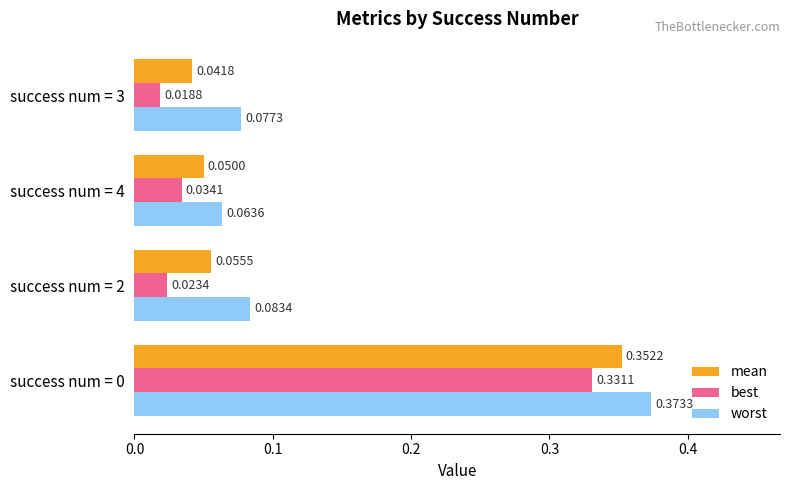

List the series in order of their peak value, lowest first.

best, mean, worst